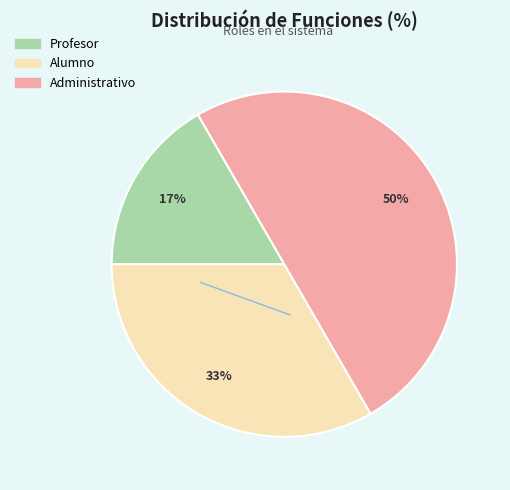

True or false: Profesor accounts for 30% of the total.

False